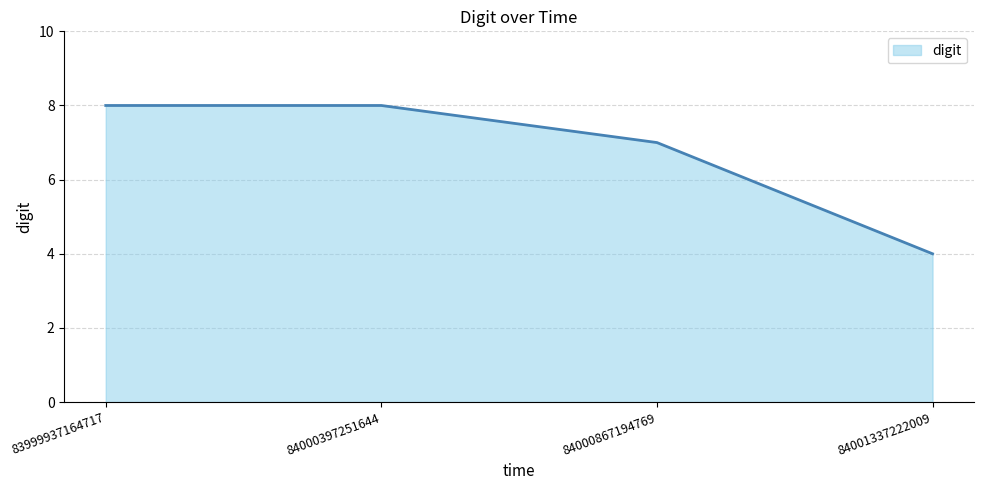

Which category has the lowest value across all series?

84001337222009